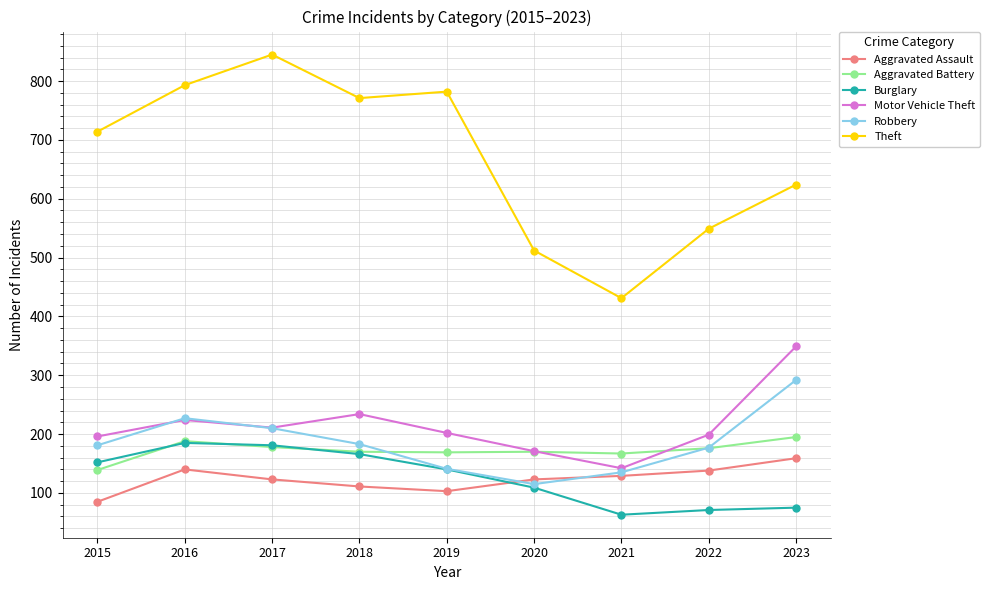

At which label does Aggravated Battery first exceed 170?

2016